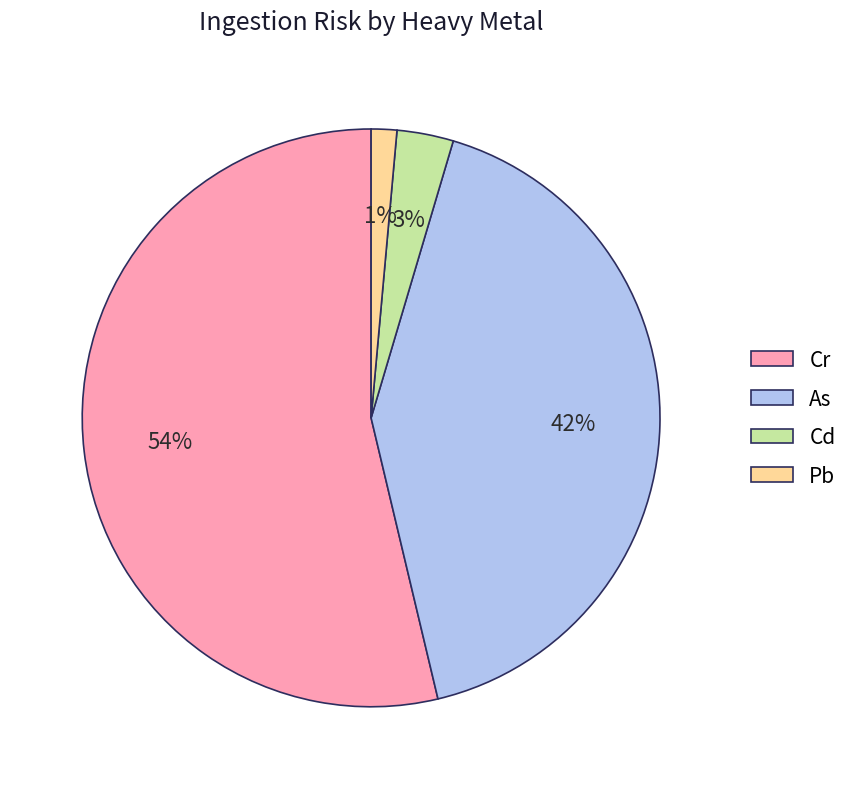

Which slice is the largest?

Cr